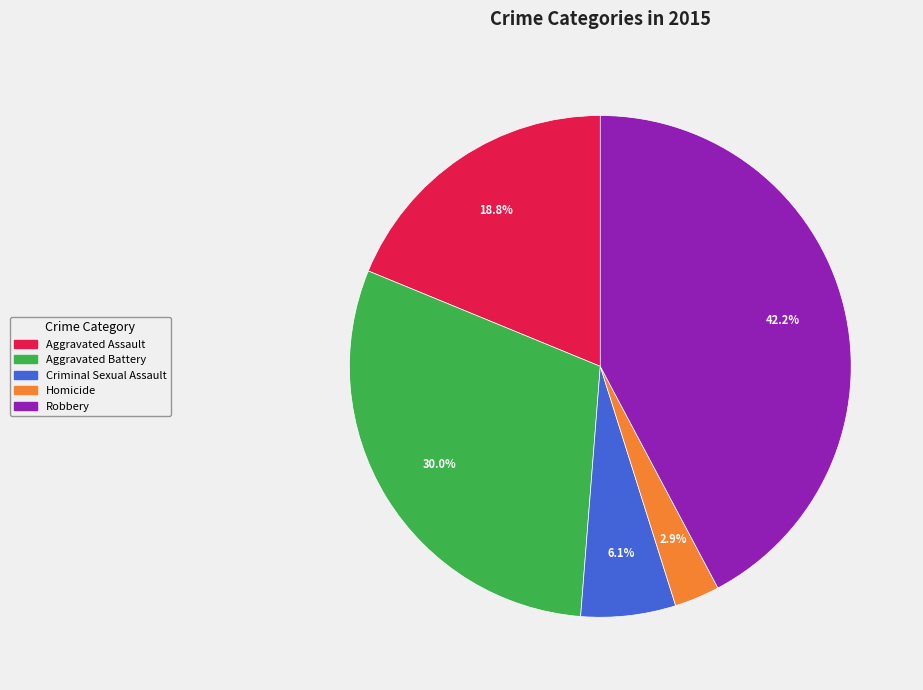

How many slices are in this pie chart?

5